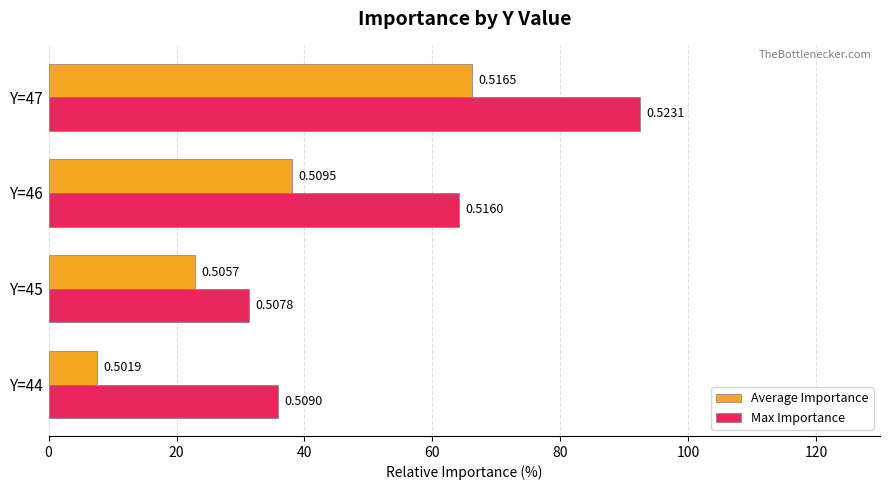

What is the value of the Average Importance bar at the 2nd from the left?

22.9